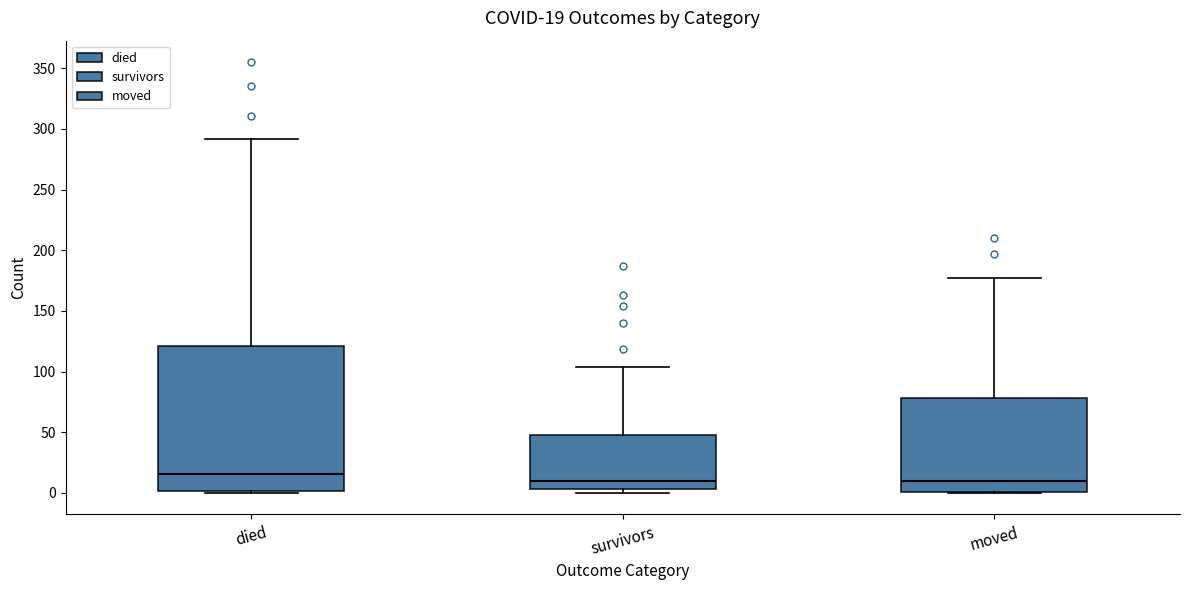

Which box has the highest median line?

died